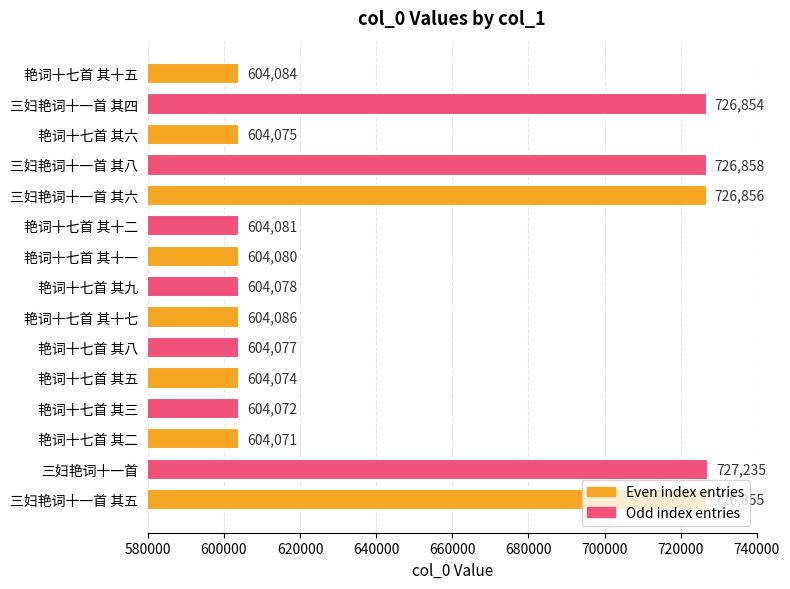

What position from the bottom is 艳词十七首 其十五?

15